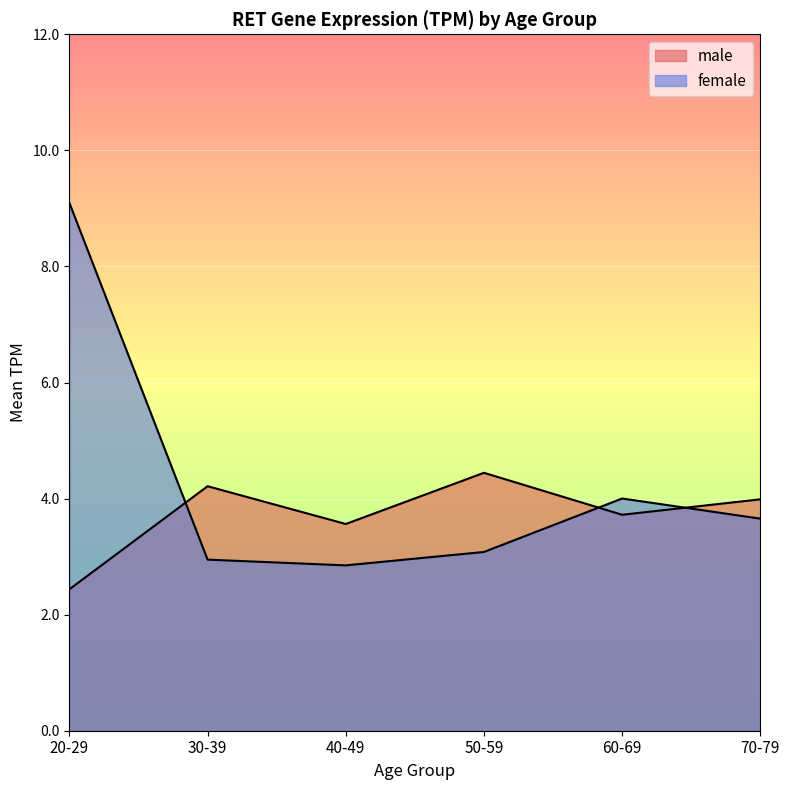

Which category has the highest value in the male series?

50-59